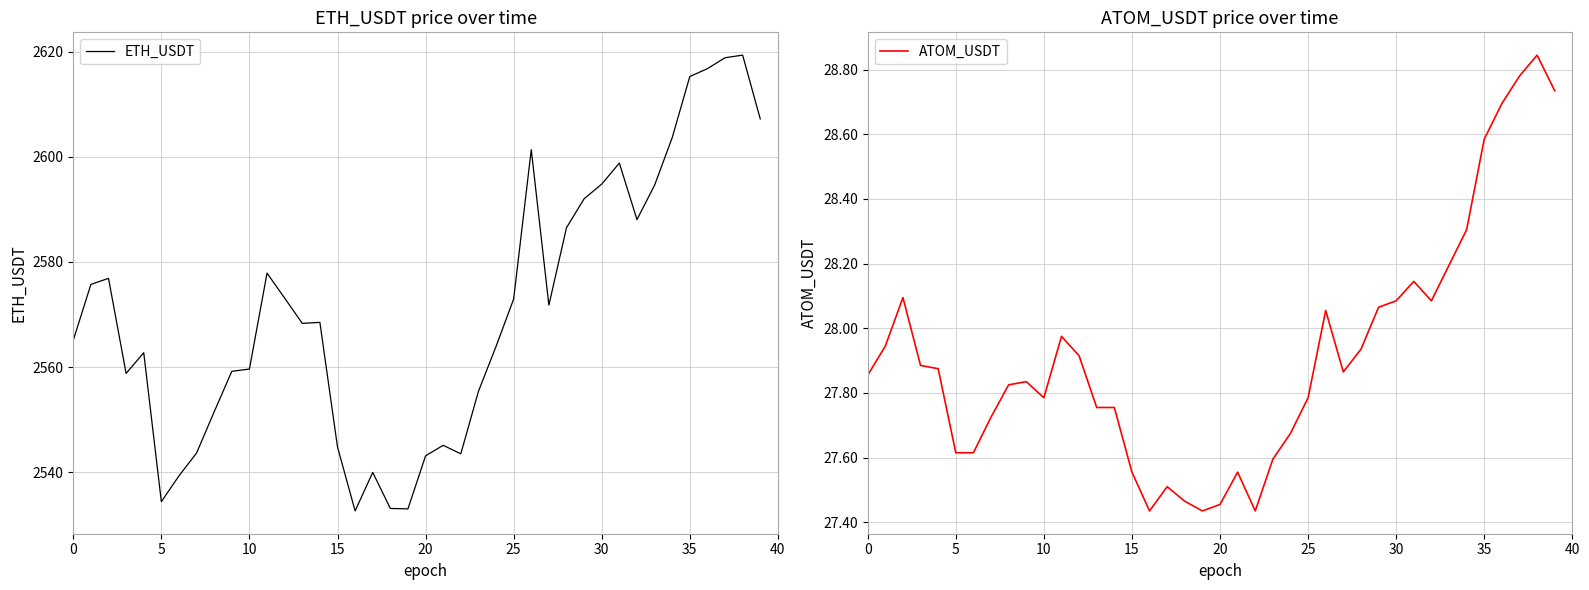

How many data points does each series have?

40